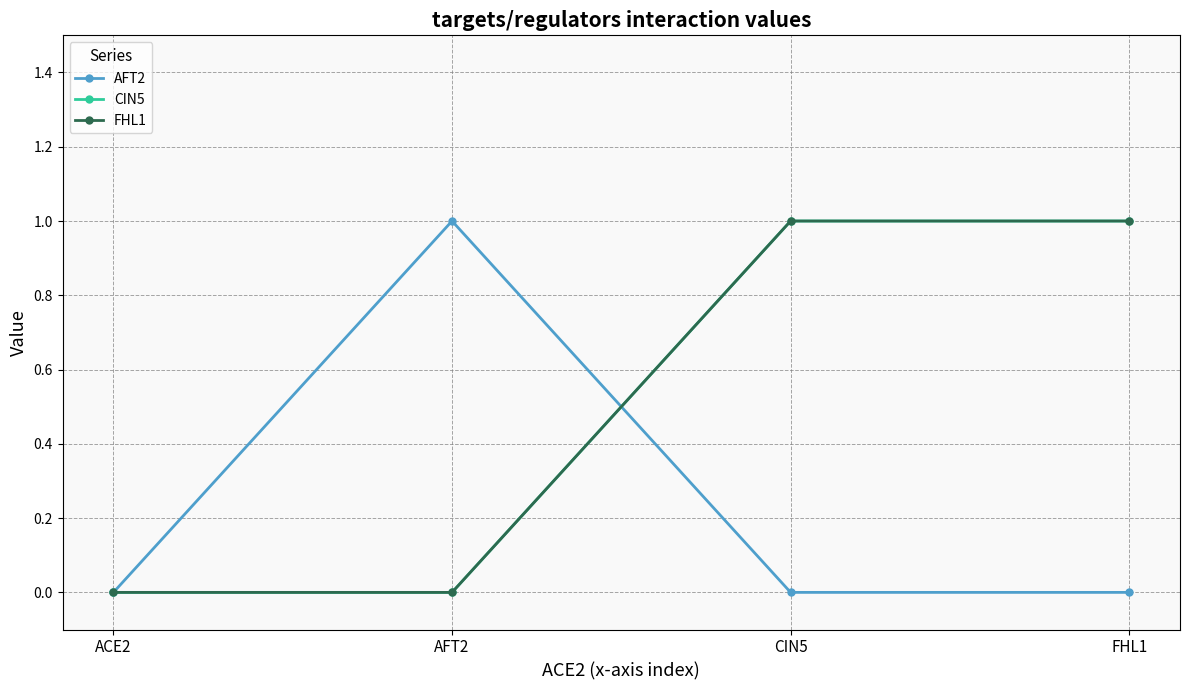

Rank the series at CIN5 from lowest to highest value.

AFT2, CIN5, FHL1